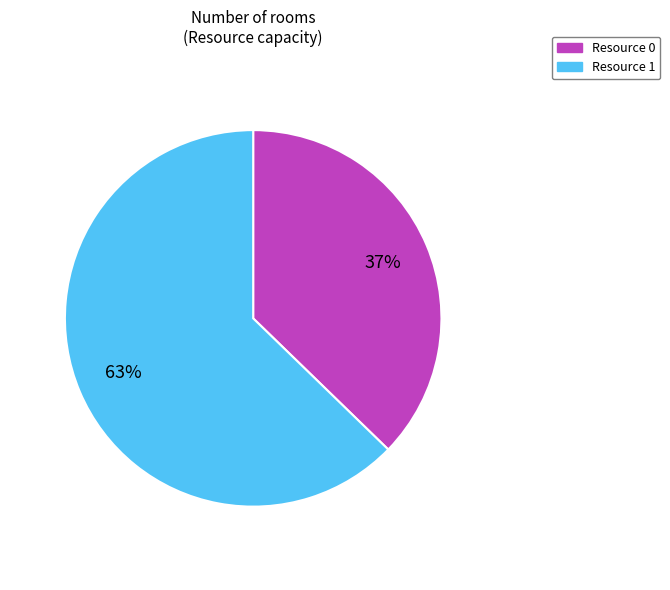

Is it true that Resource 1 is 49% of the pie?

False